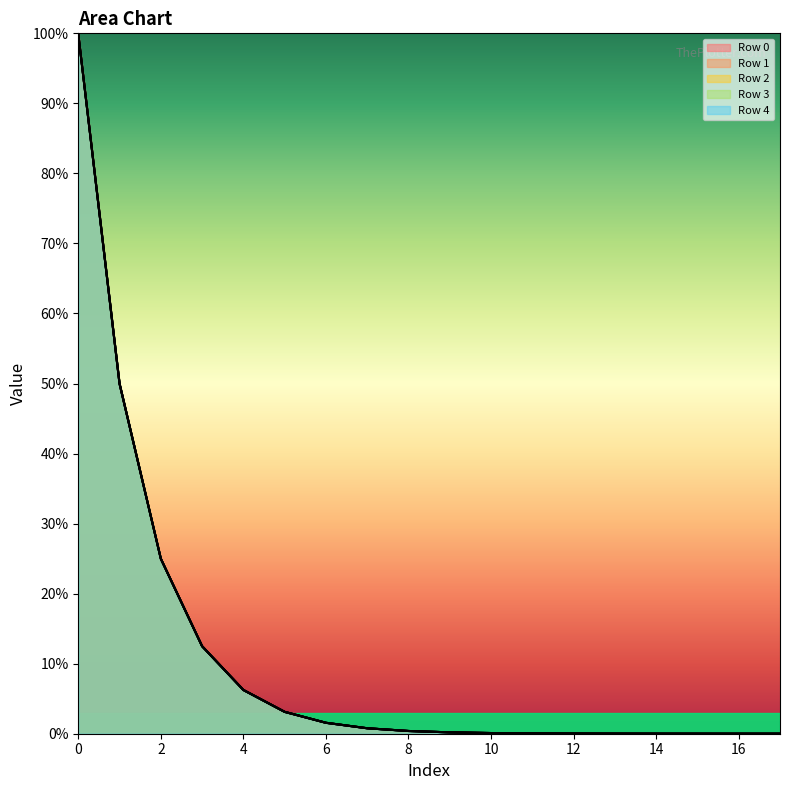

True or false: Row 3 has a value of 0.0 at 16.

False